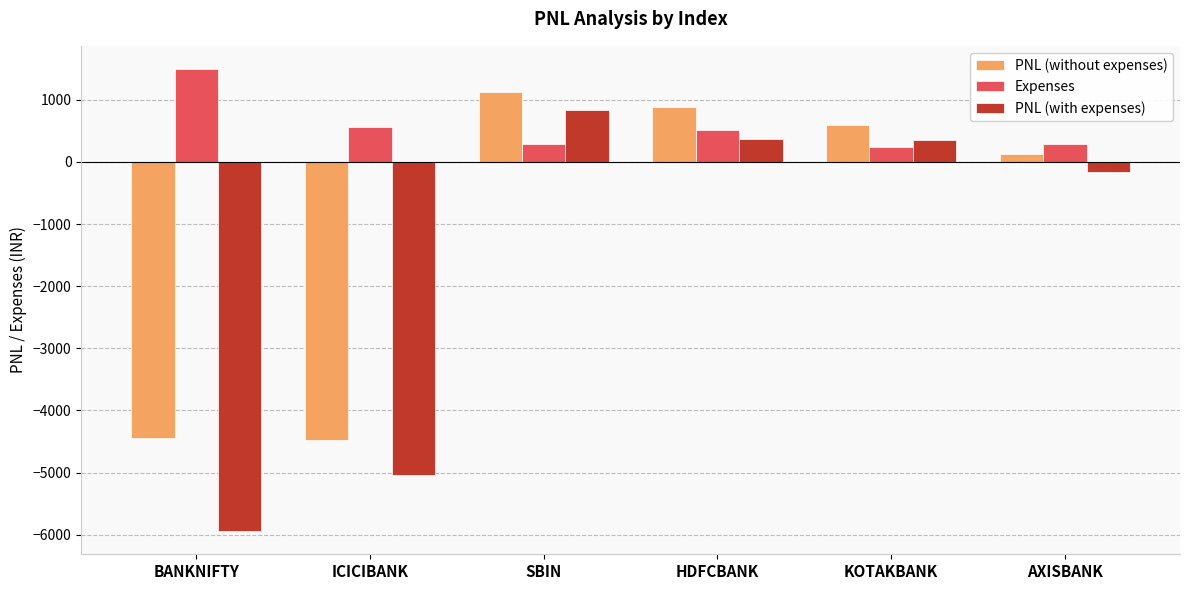

What is the label of the 2nd bar from the right?

KOTAKBANK